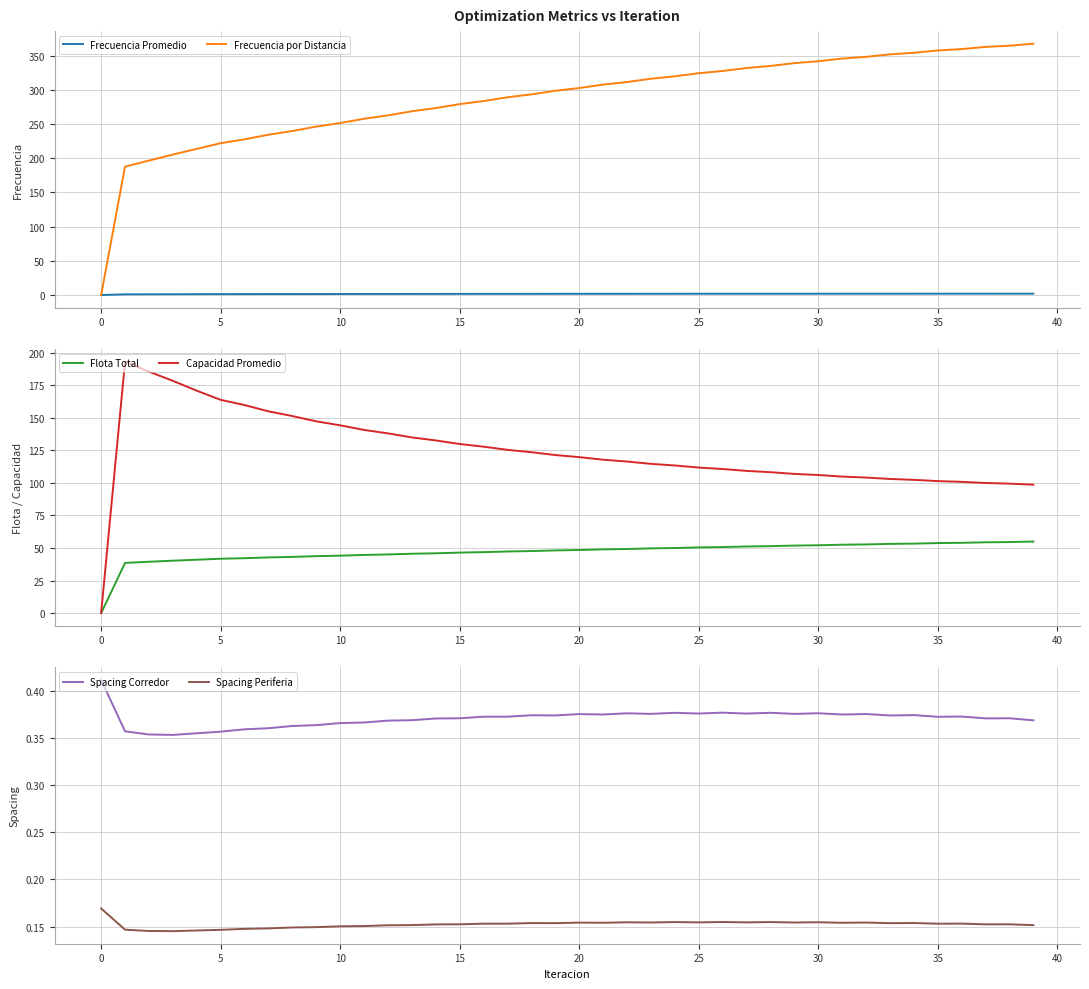

True or false: Frecuencia Promedio and Capacidad Promedio intersect in this chart.

False